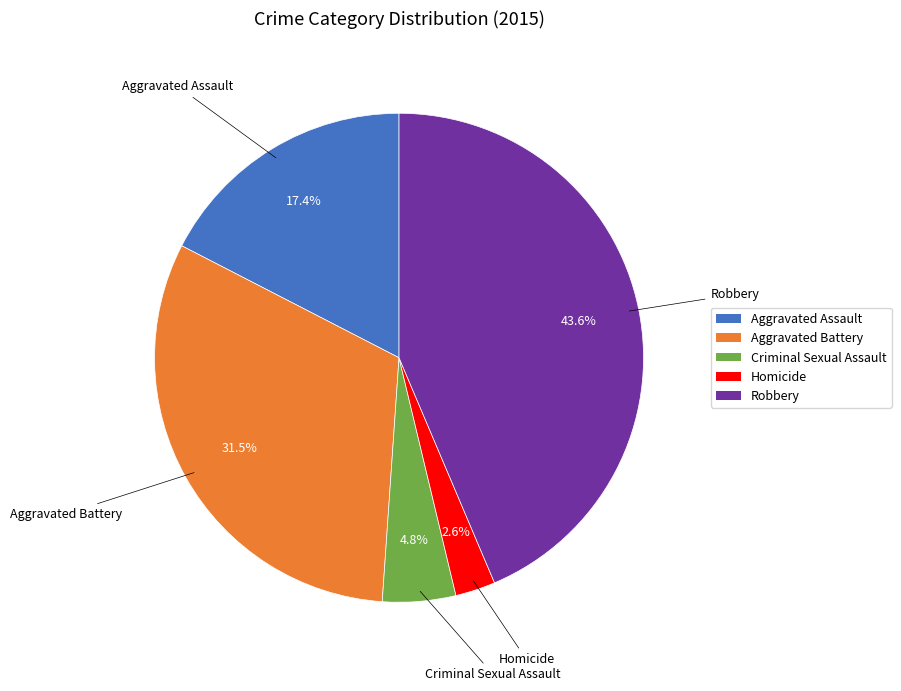

How much of the chart is everything except Criminal Sexual Assault?

95.2%